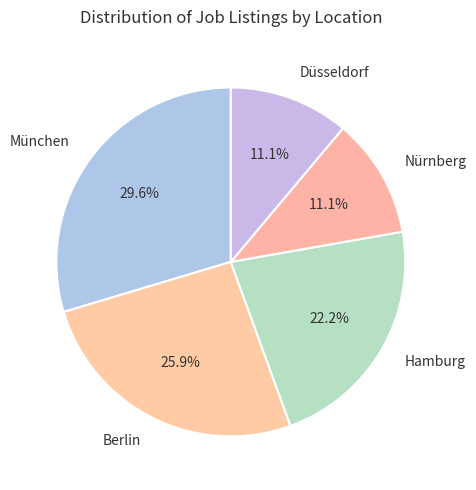

What percentage do Hamburg and München together represent?

51.9%